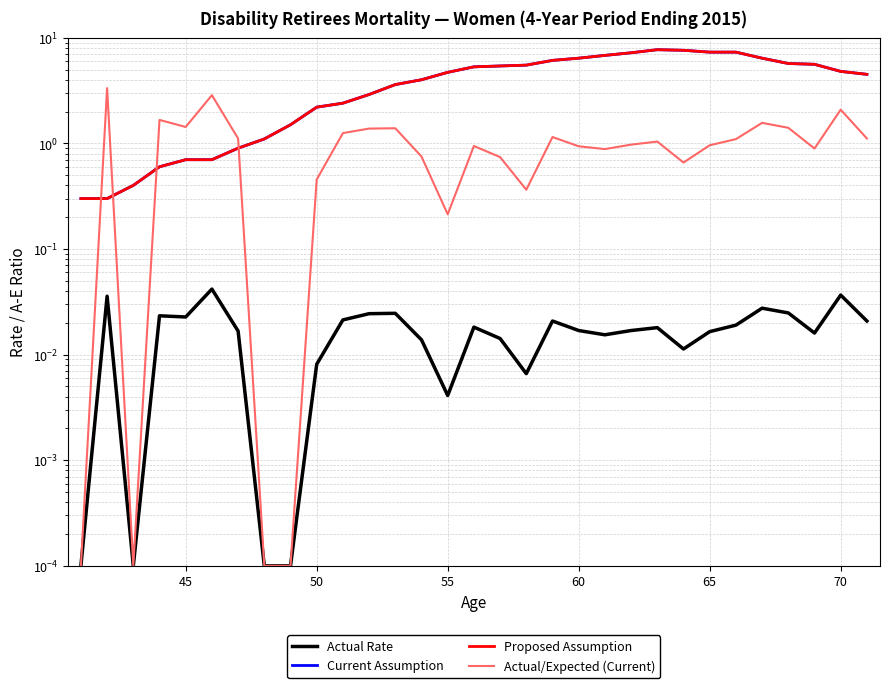

Does the chart have visible grid lines?

Yes